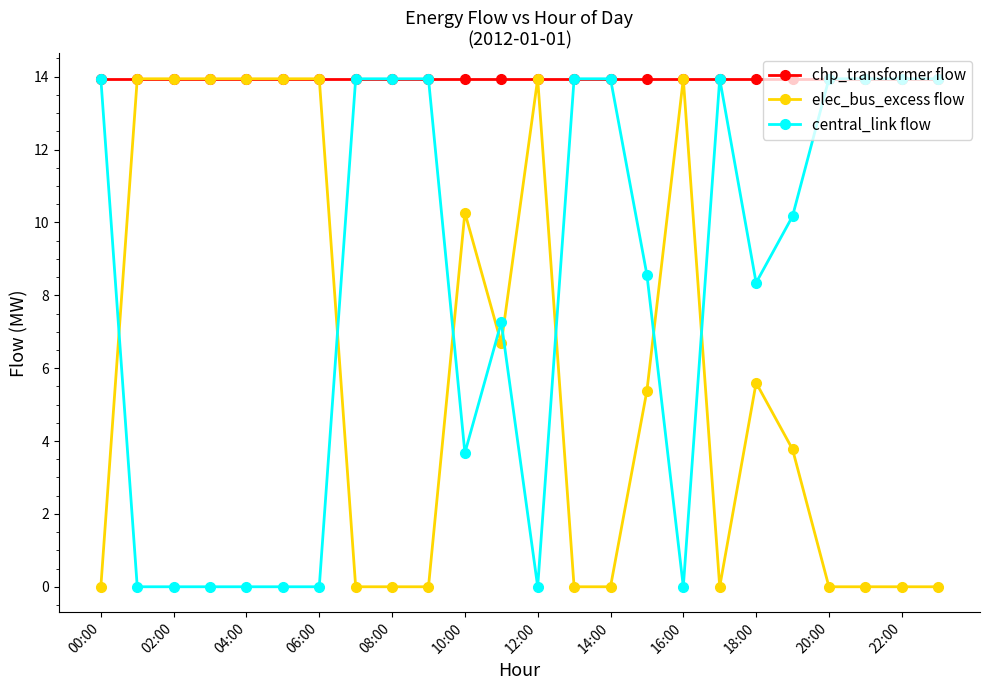

Count the number of categories in the chart.

24